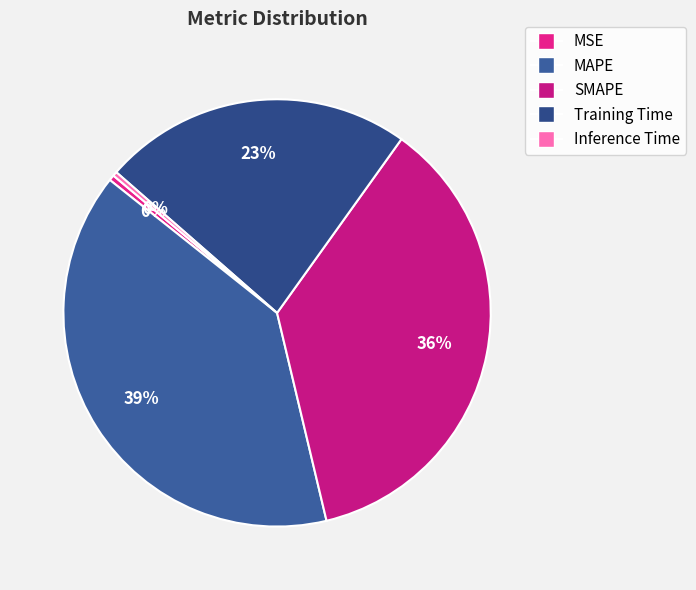

Count the number of slices in the pie.

5